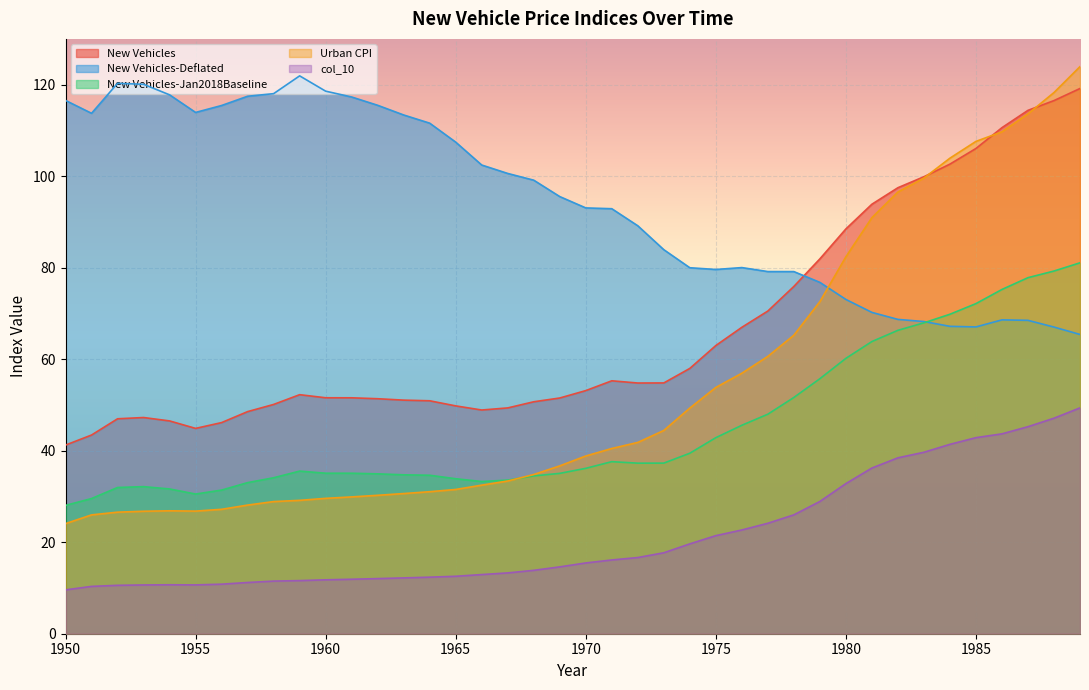

In New Vehicles, how many points are lower than both neighbors (excluding endpoints)?

3